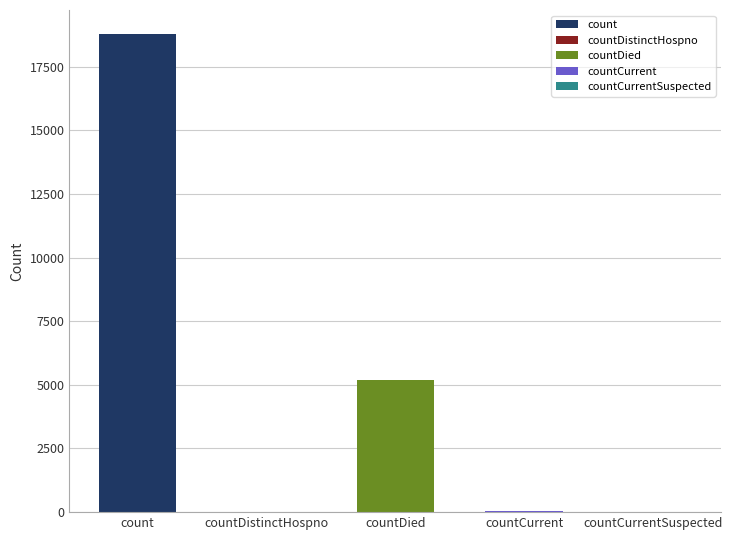

The chart shows a value of 46 at countCurrent. True or false?

False